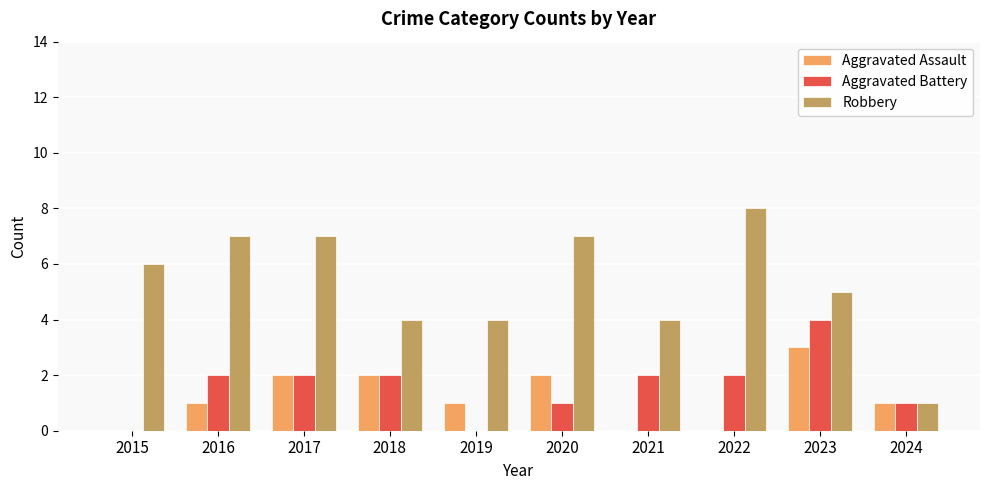

Which series changed the most between 2019 and 2020?

Robbery